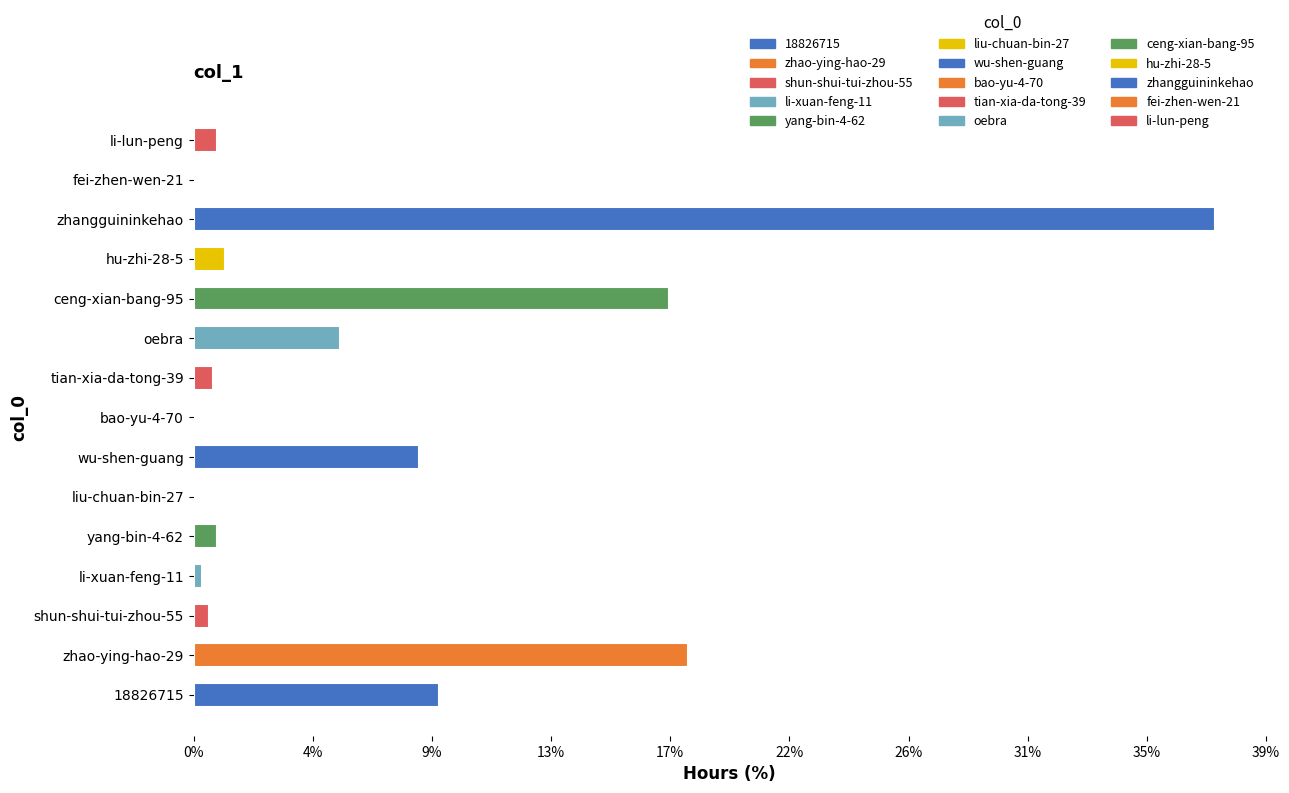

Are the bars horizontal?

Yes